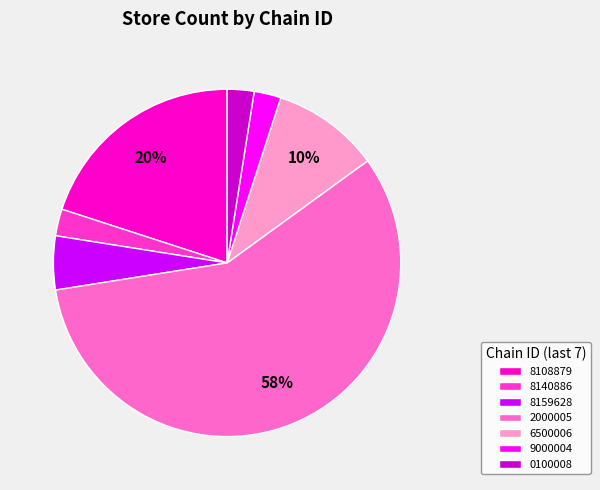

To the nearest percent, what is the average slice percentage?

14%